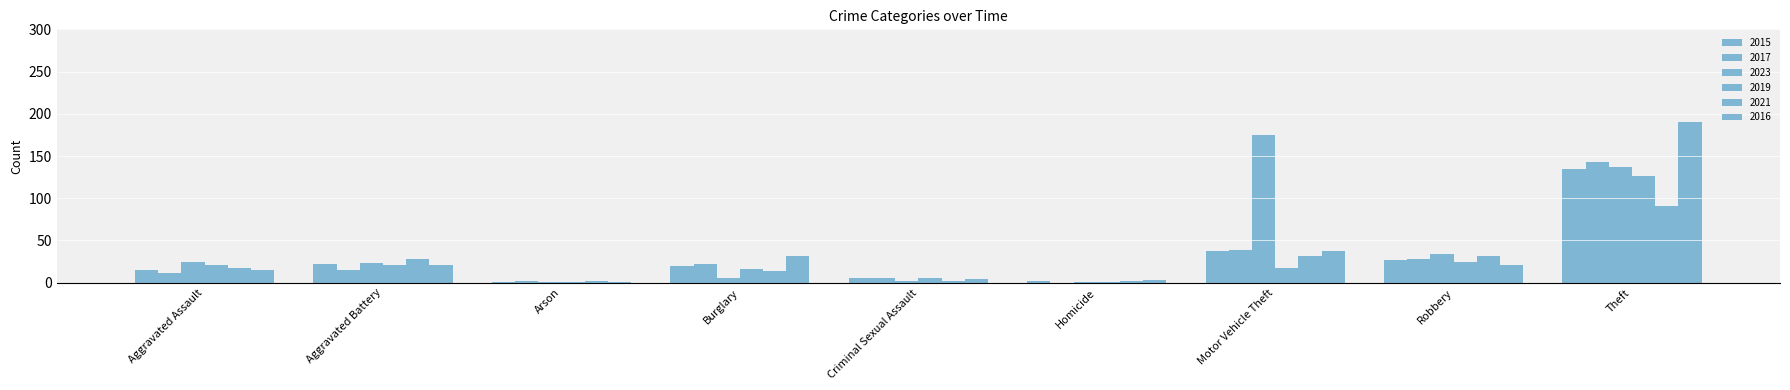

How many groups of bars are there?

9